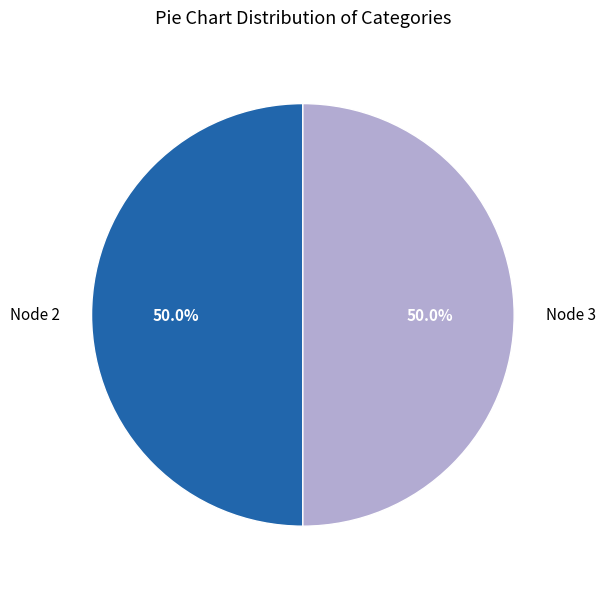

Approximately how many times larger is the value at Node 2 compared to Node 3?

1.0